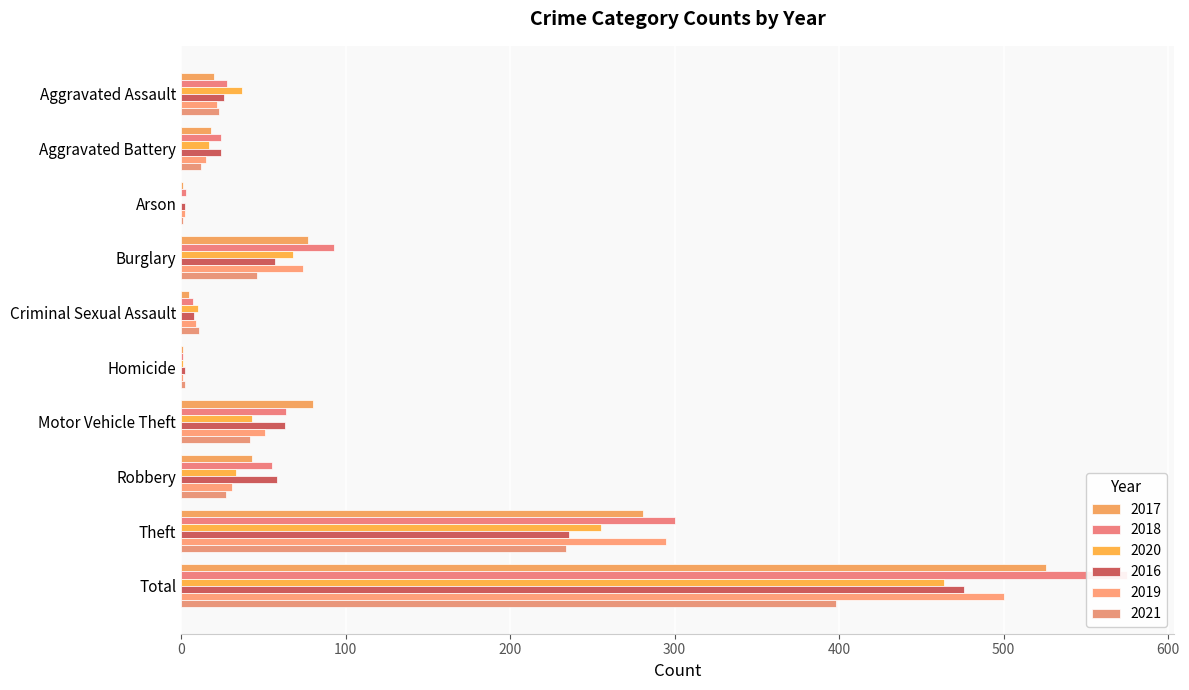

What is the label of the 7th bar from the right?

Burglary